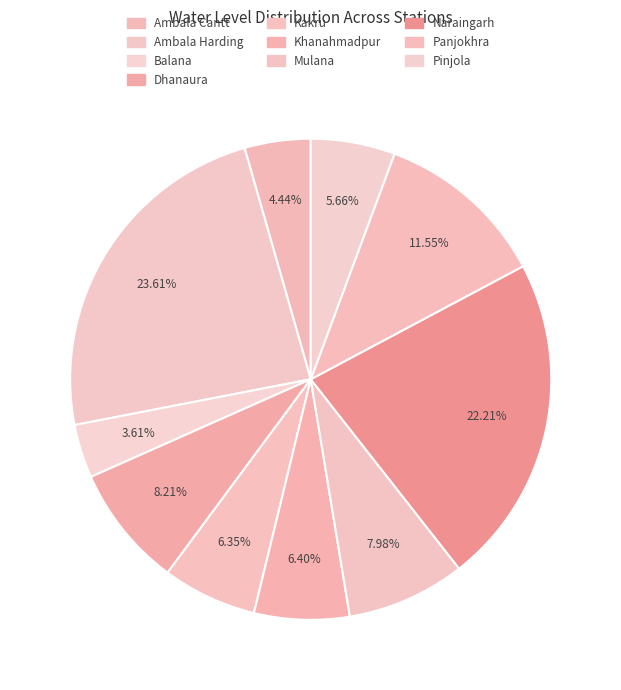

What is the change in value from Balana to Kakru?

+1.7